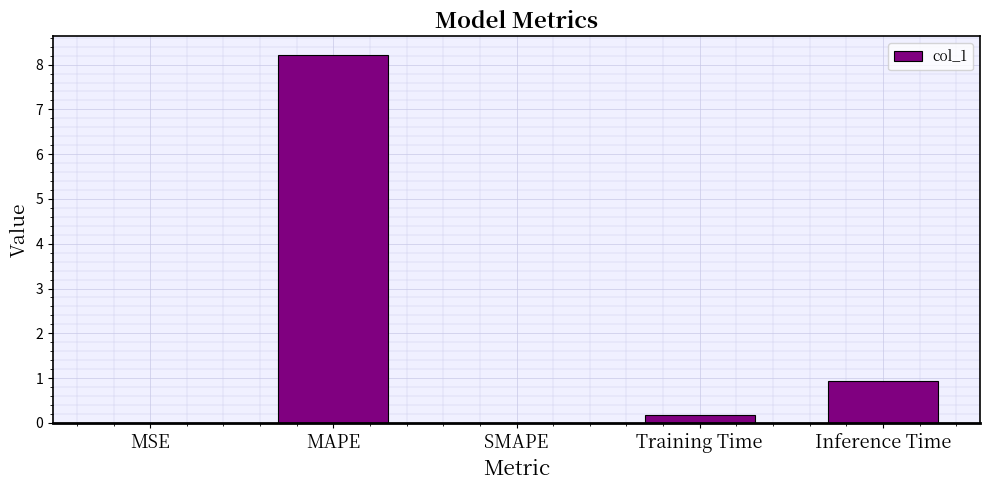

The chart shows a value of 8.2 at MAPE. True or false?

True